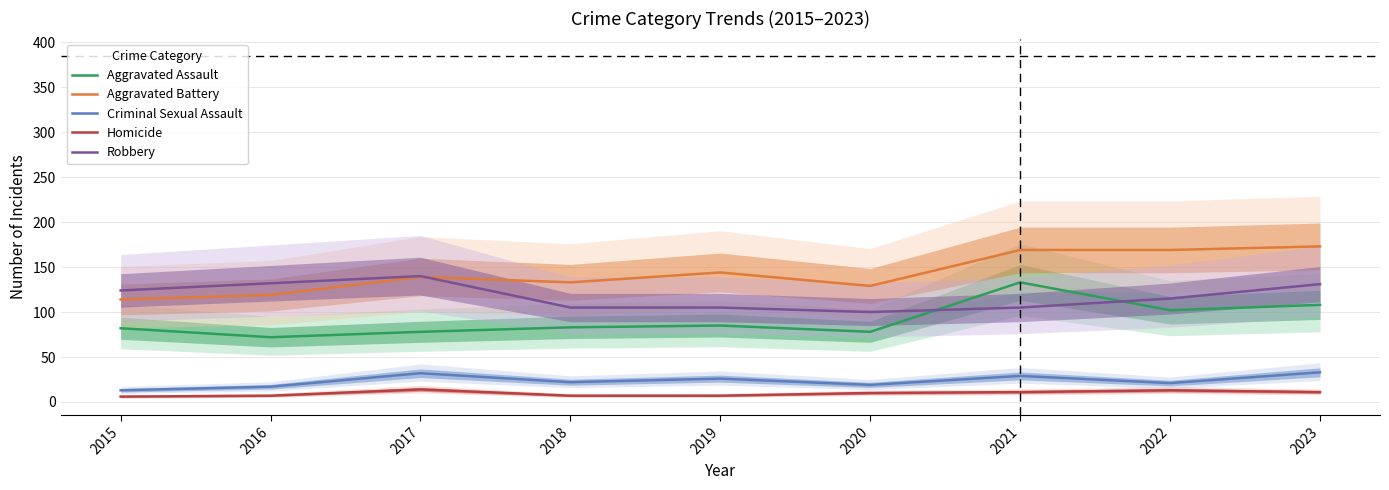

How many values in the Criminal Sexual Assault series exceed 22?

4